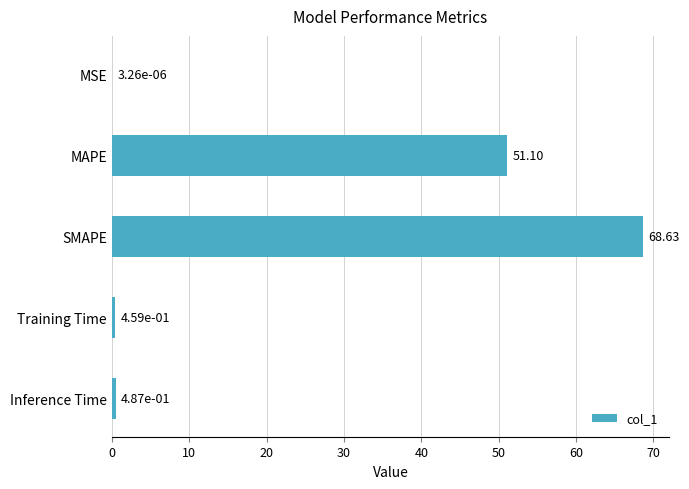

What is the sum of all values?

120.7